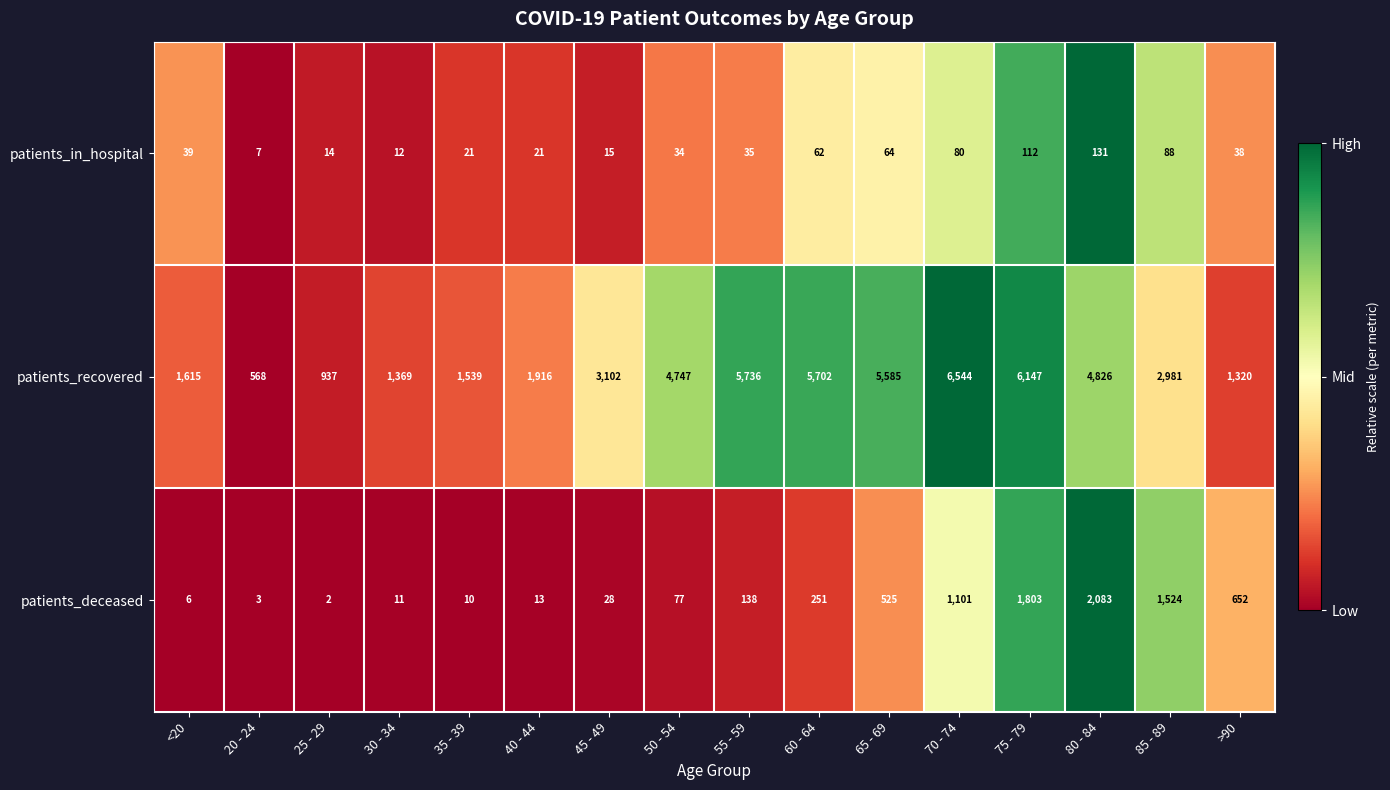

Which series has the widest spread of values?

patients_recovered